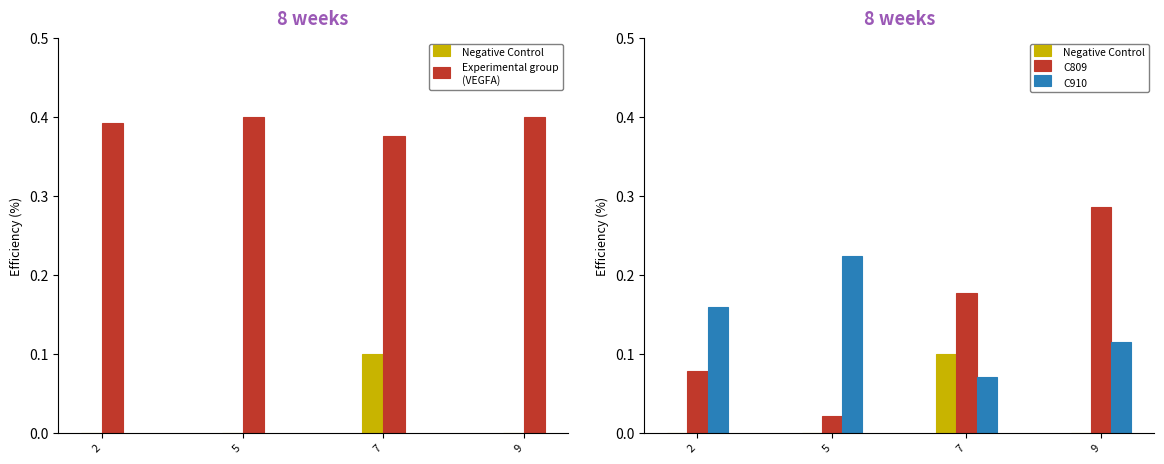

What are all the series names shown in the legend?

Negative Control, Experimental group
(VEGFA), C809, C910